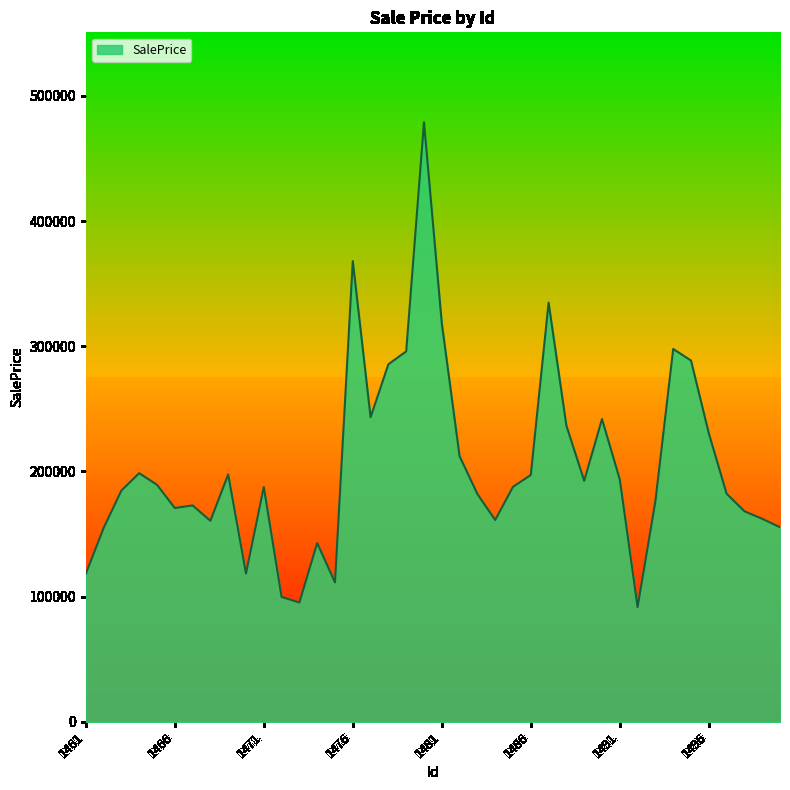

What is the difference between the maximum and minimum values?

387357.5